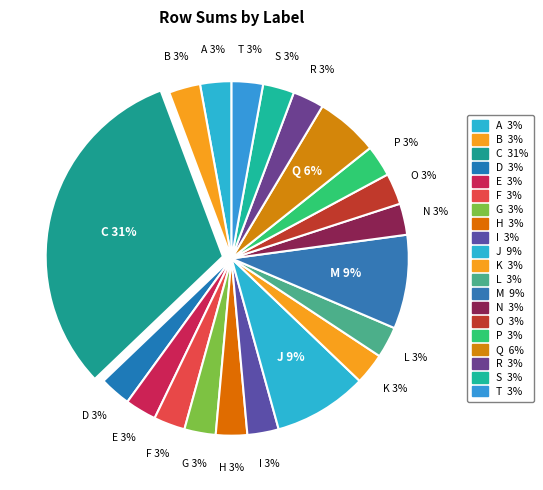

The J slice represents 9% of the pie. True or false?

True